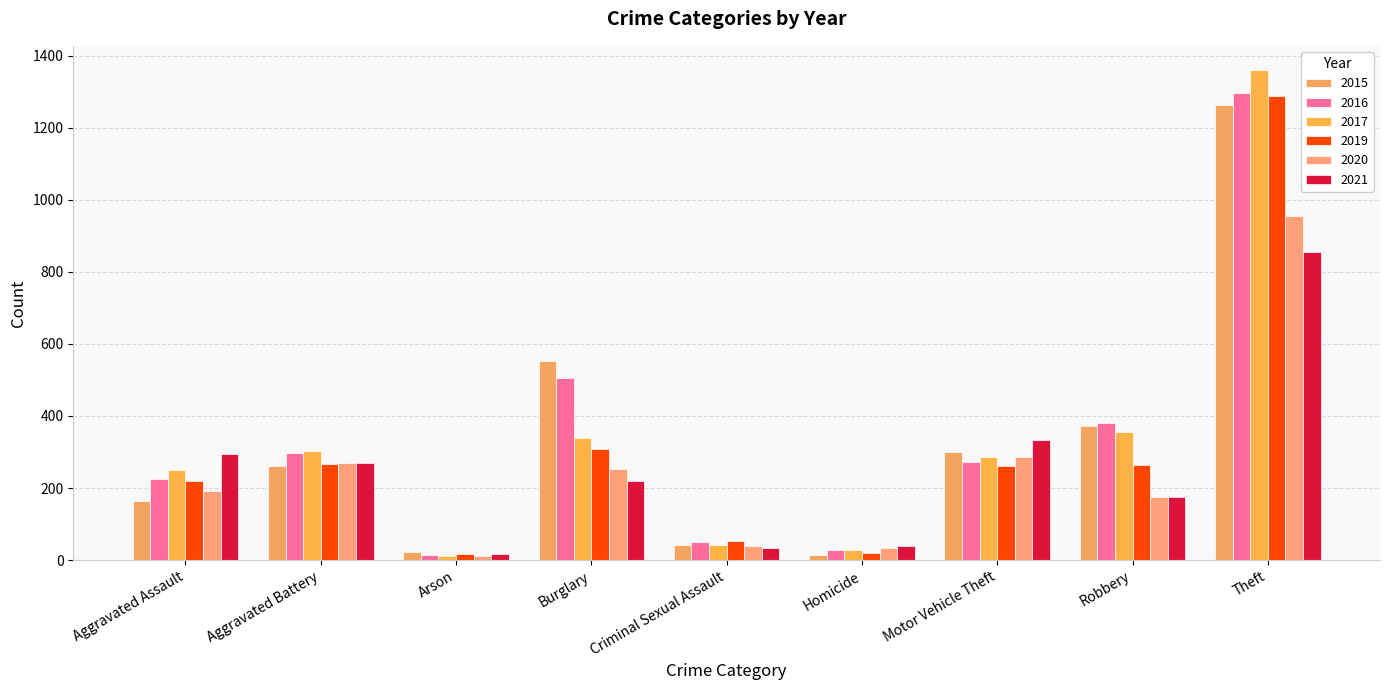

How many bars are there in each group?

6